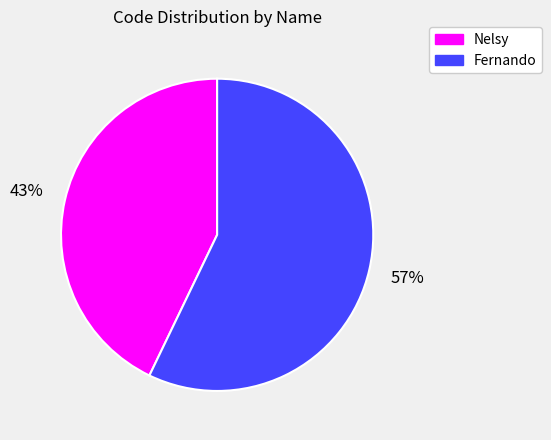

Combined, do Nelsy and Fernando account for over 50%?

Yes